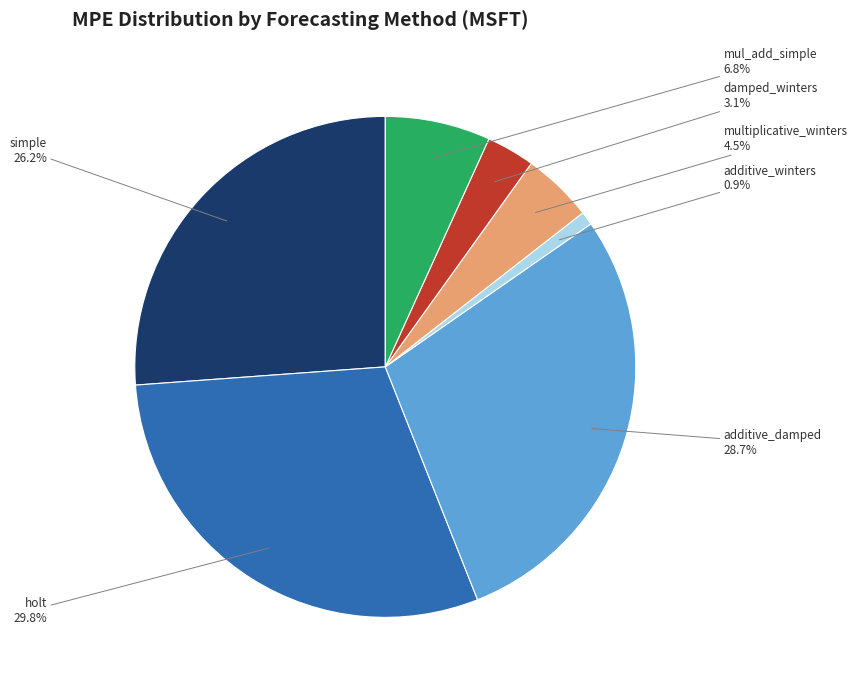

Does any single category account for the majority?

No